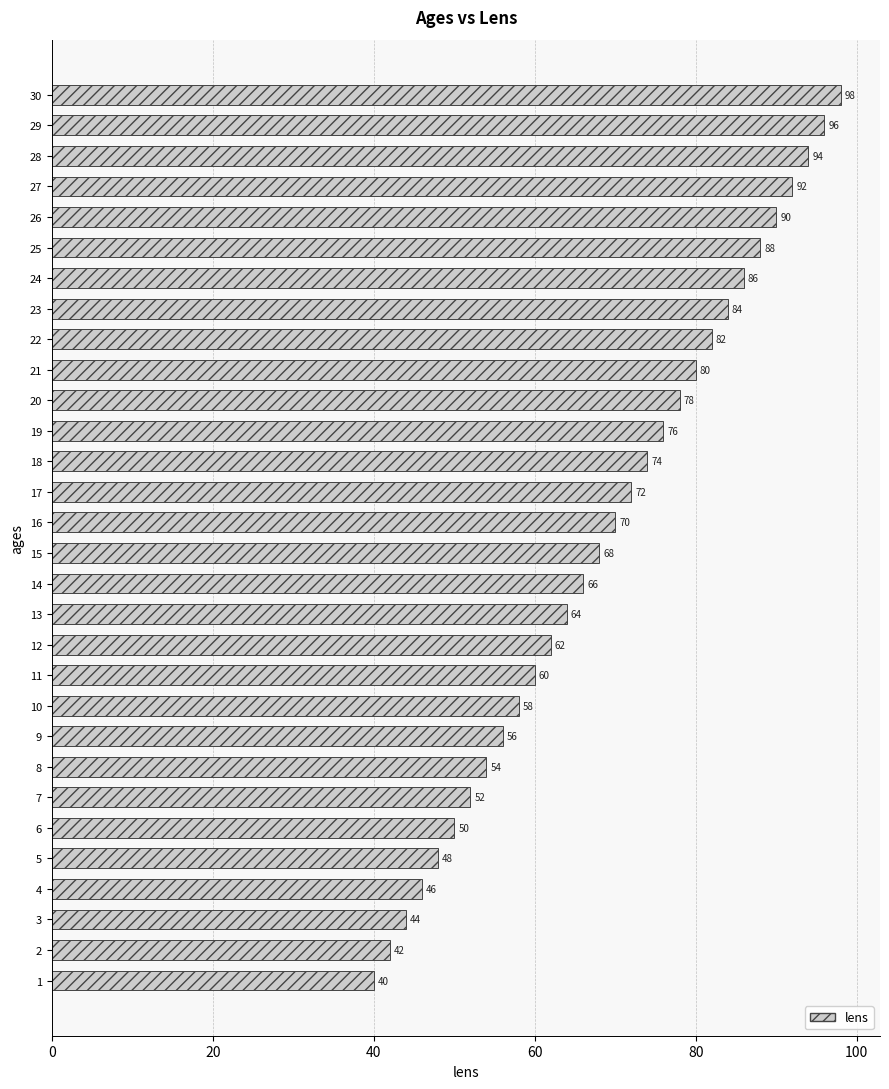

What value does the data have at 29?

96